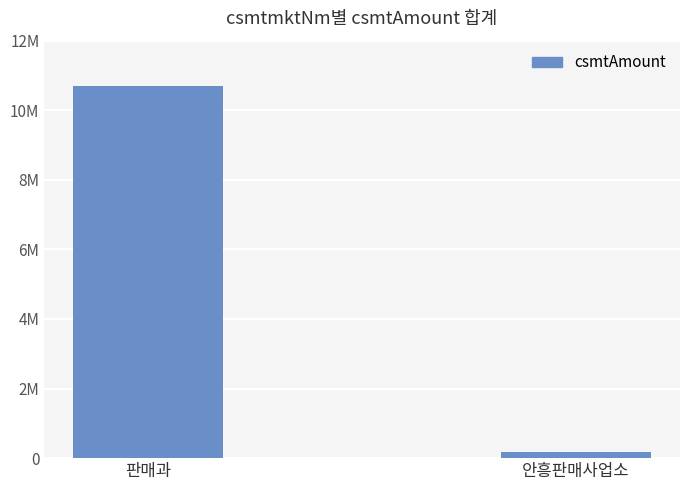

Are the bars horizontal?

No